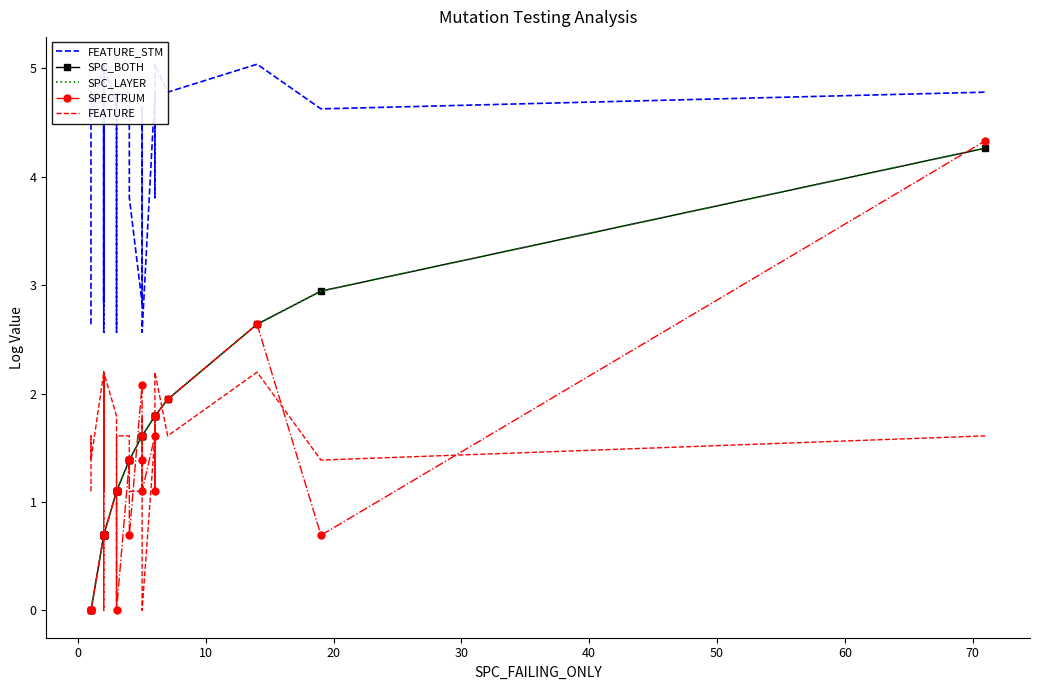

How many data points in SPECTRUM are above 0?

33